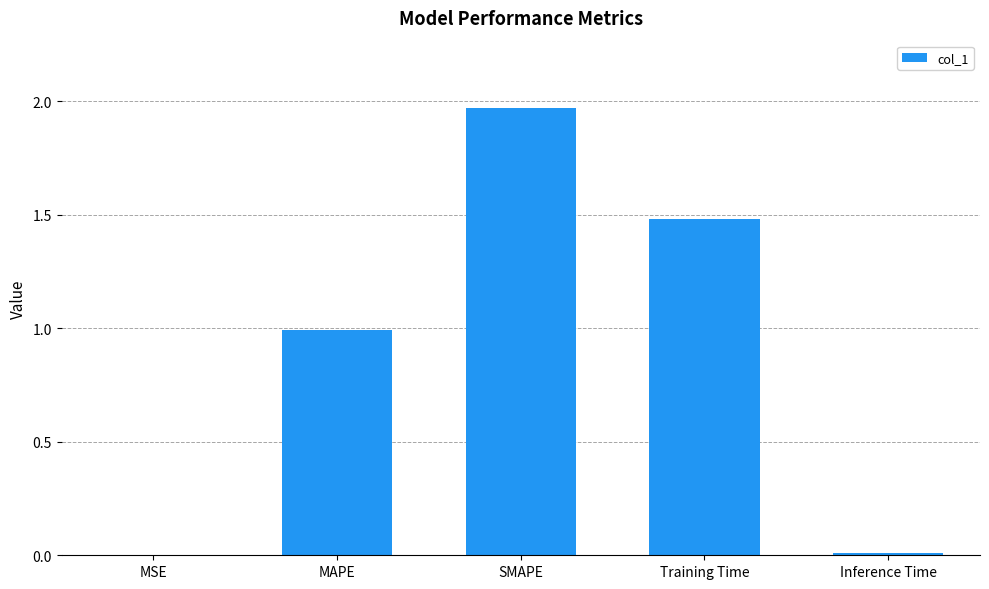

Between Inference Time and Training Time, which is larger?

Training Time